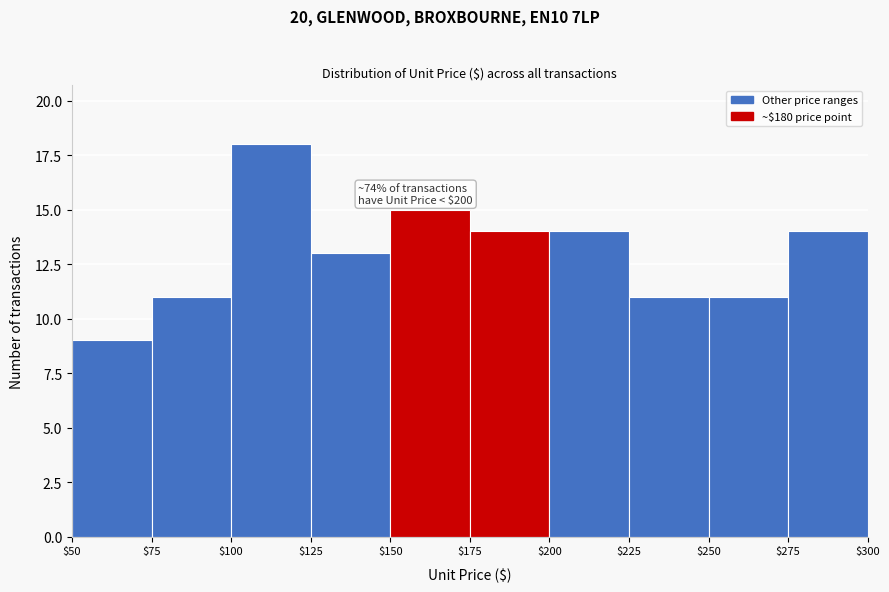

Over which range of the x-axis is the bar tallest?

$100 to $125